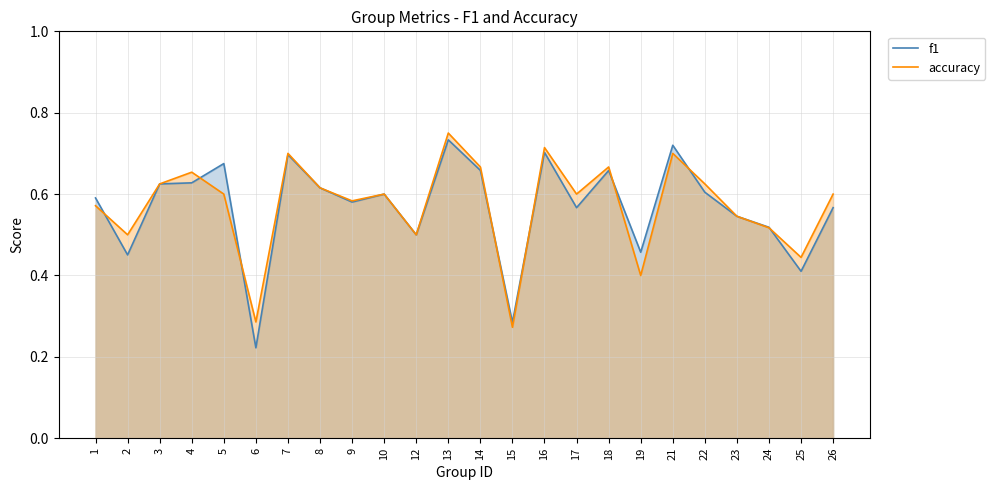

Which category has the lowest value in the f1 series?

6